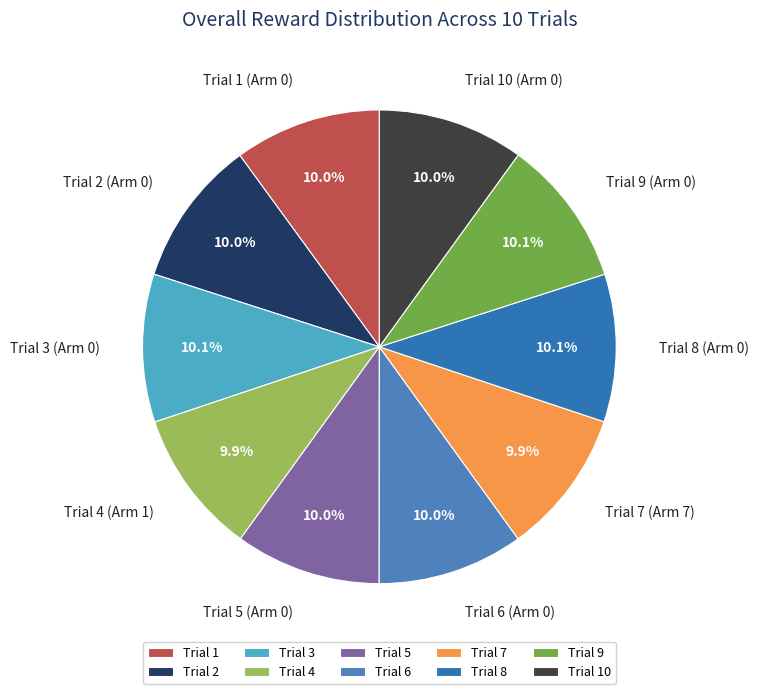

Approximately how many times larger is the value at Trial 2 (Arm 0) compared to Trial 5 (Arm 0)?

1.0